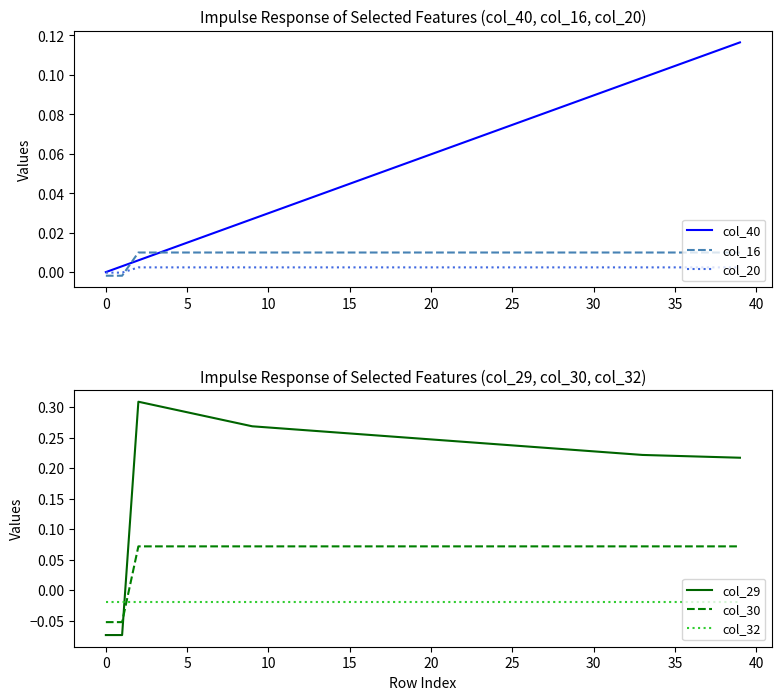

How many values in the col_16 series are below 0?

2